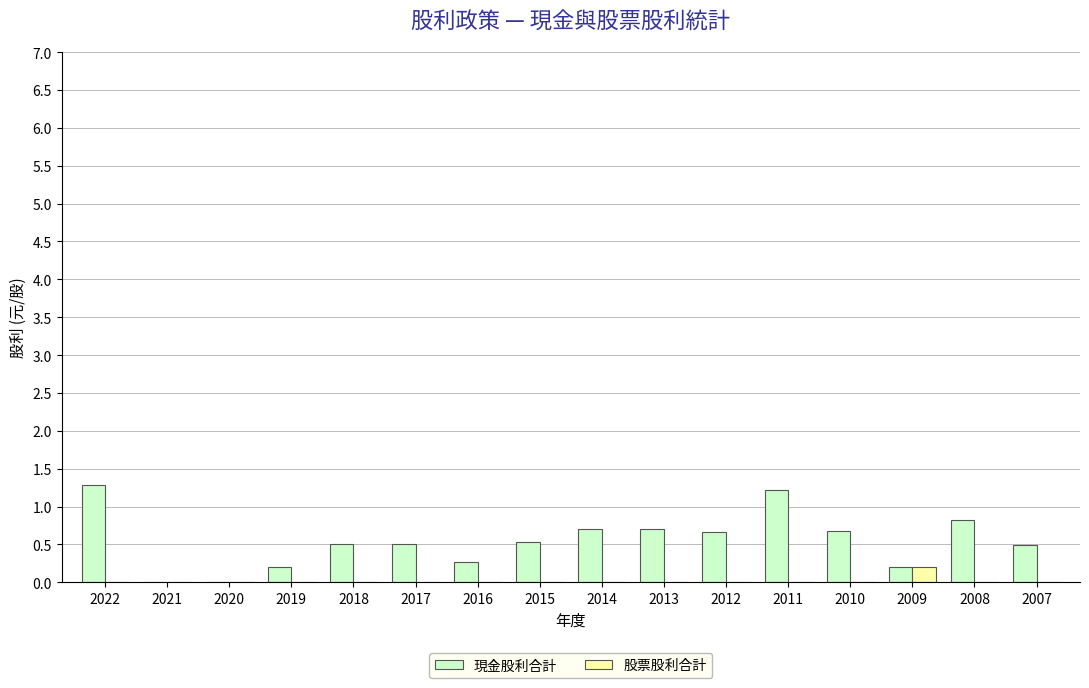

How many categories are shown in the chart?

16